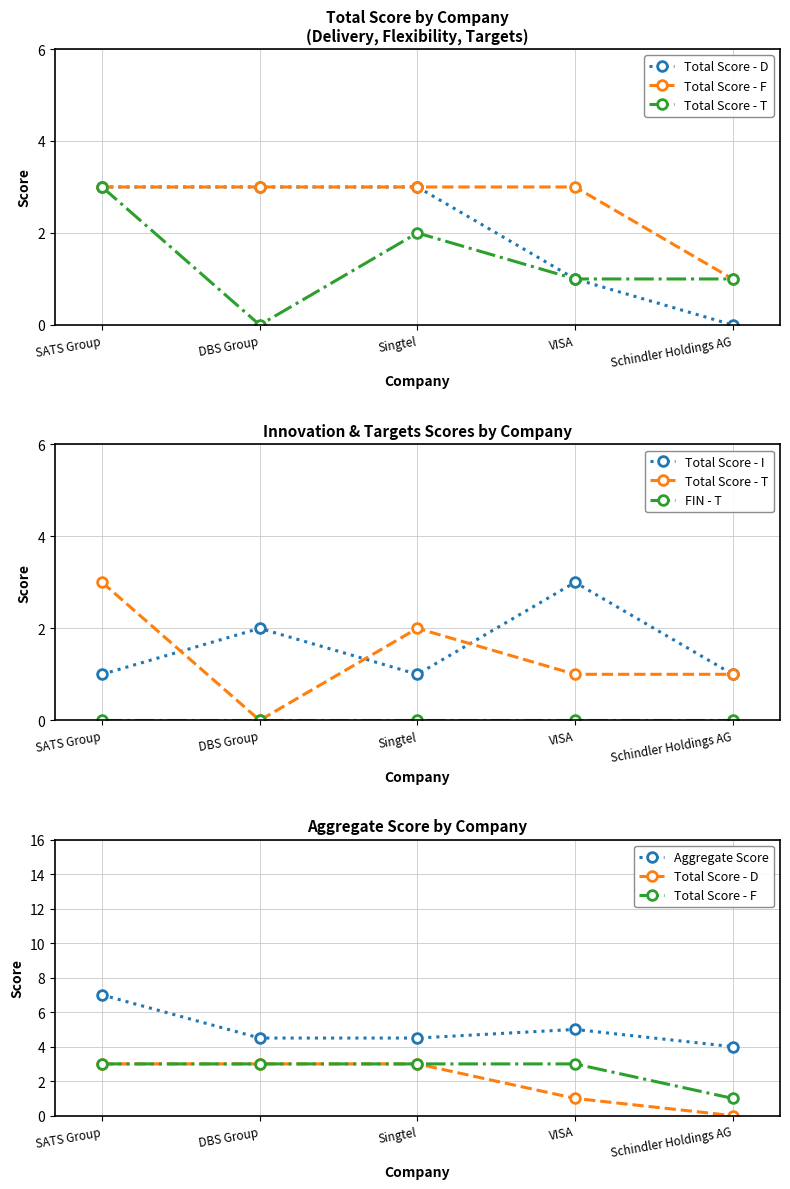

What is the label of the 4th point from the right?

DBS Group